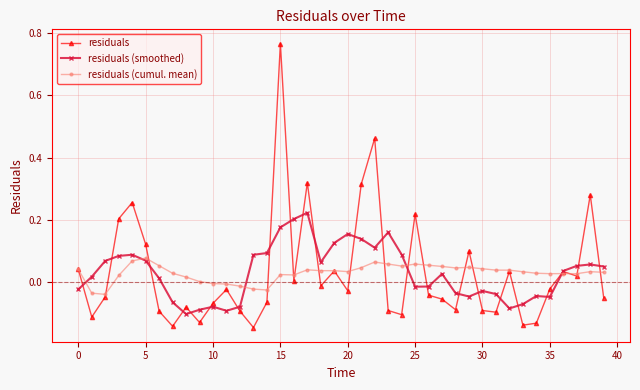

List the series in order of their peak value, highest first.

residuals, residuals (smoothed), residuals (cumul. mean)